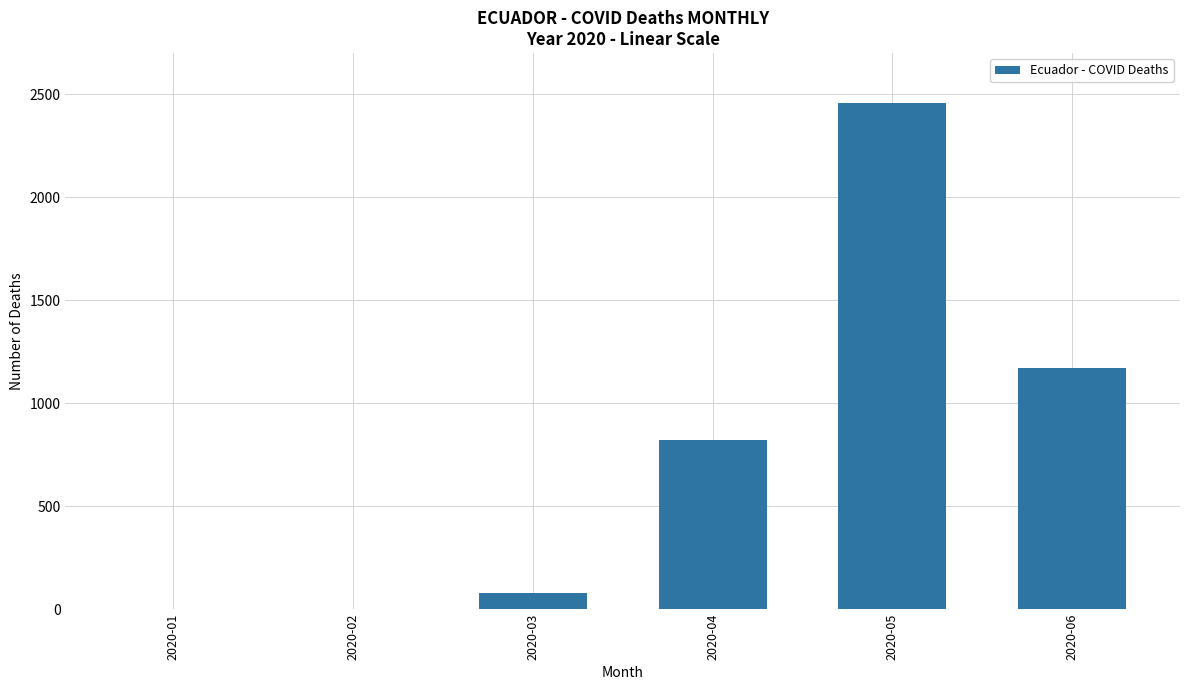

What is the greatest value displayed?

2458